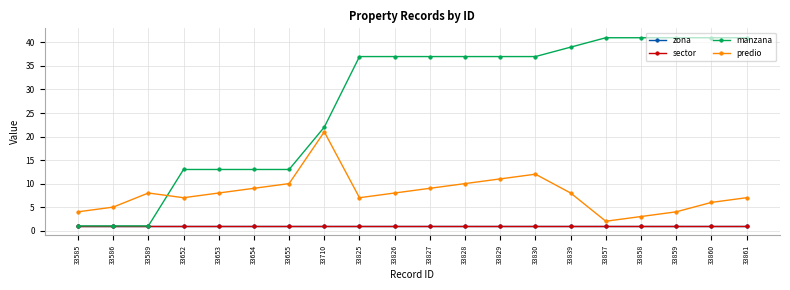

Between 33655 and 33828, which series saw the biggest shift?

manzana